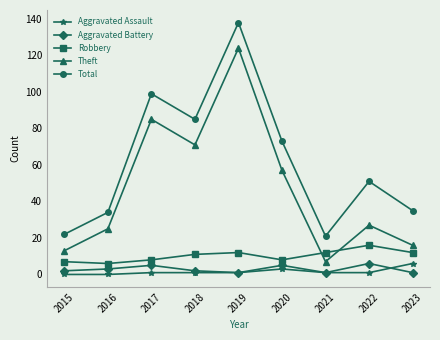

What are all the series names shown in the legend?

Aggravated Assault, Aggravated Battery, Robbery, Theft, Total